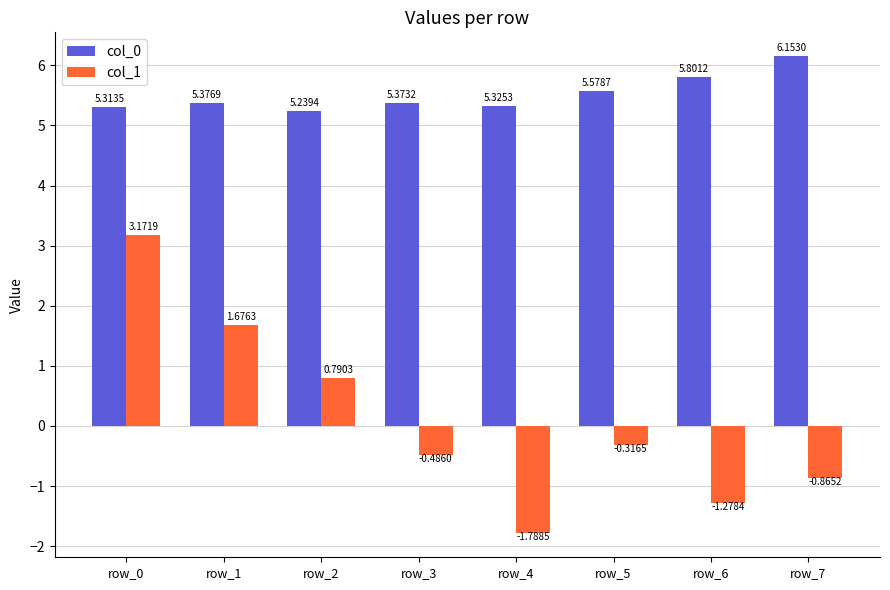

What is the spread (max minus min) of values at row_5?

5.9